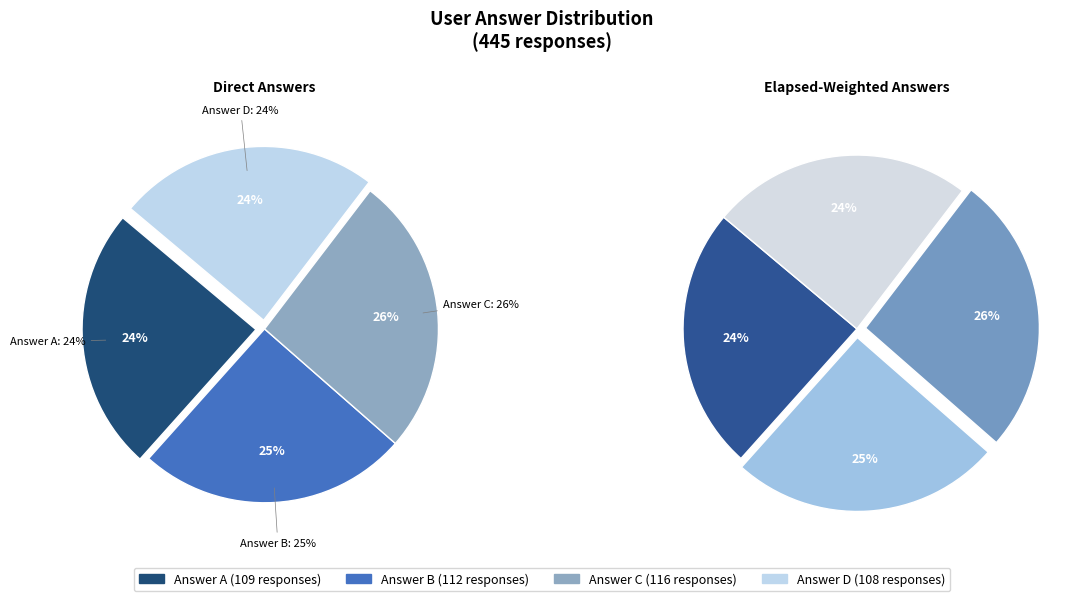

How many slices are in this pie chart?

4